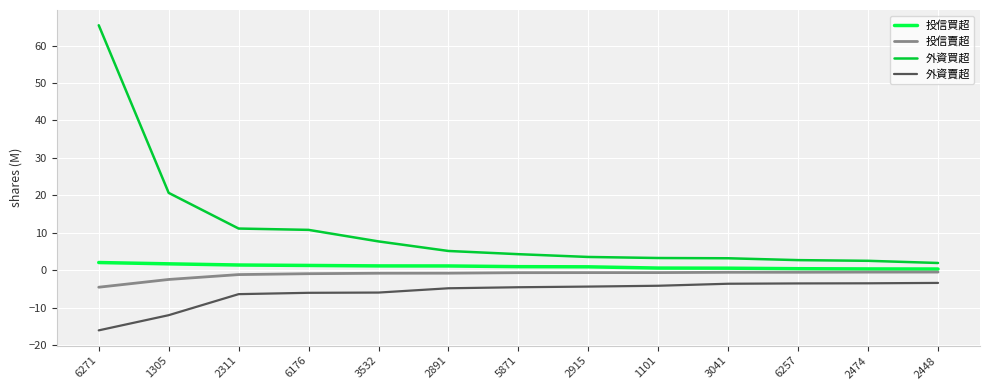

Which series has the largest total across all categories?

外資買超